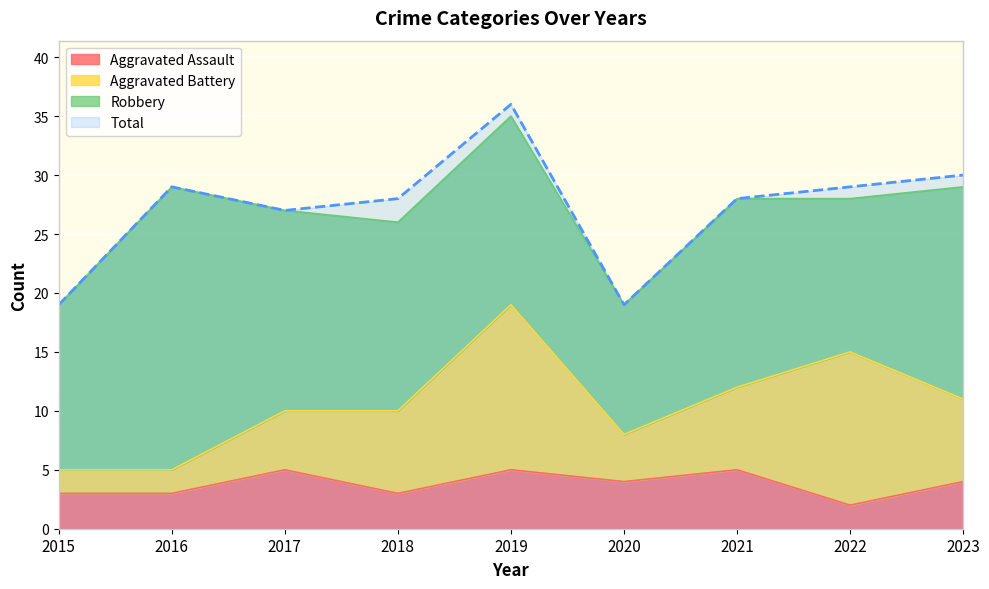

Is the value of Total at 2021 greater than the value of Aggravated Assault at 2023?

Yes